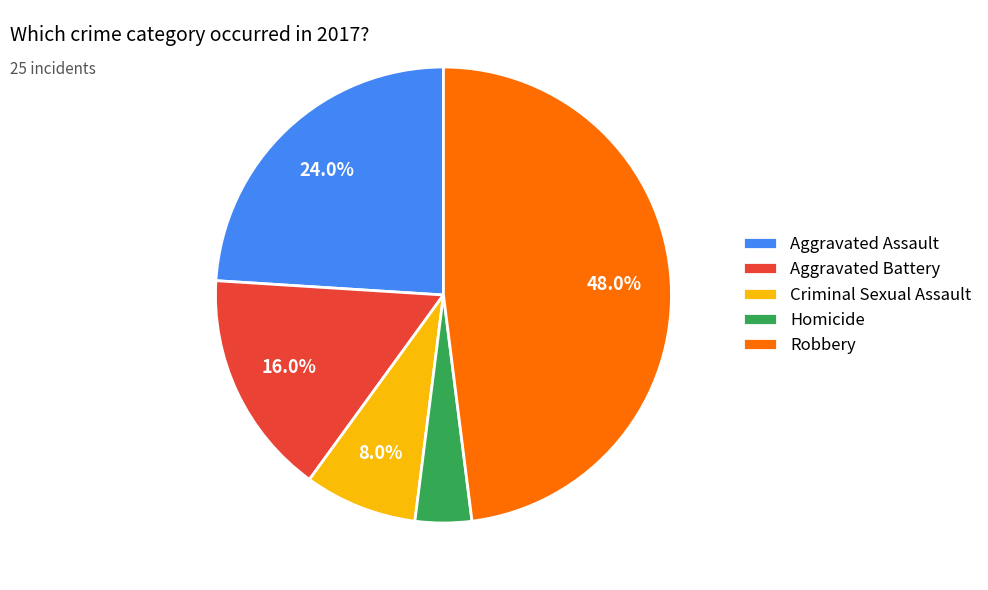

To the nearest percent, what is the average slice percentage?

20%